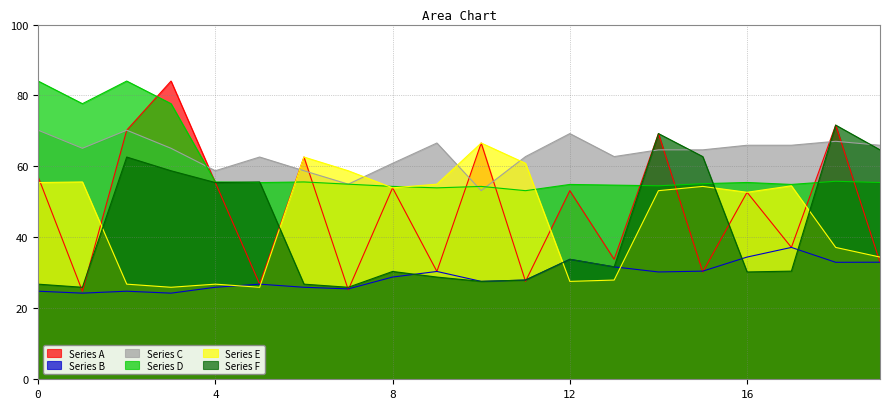

True or false: Series B has more than 2 interior local peaks.

True